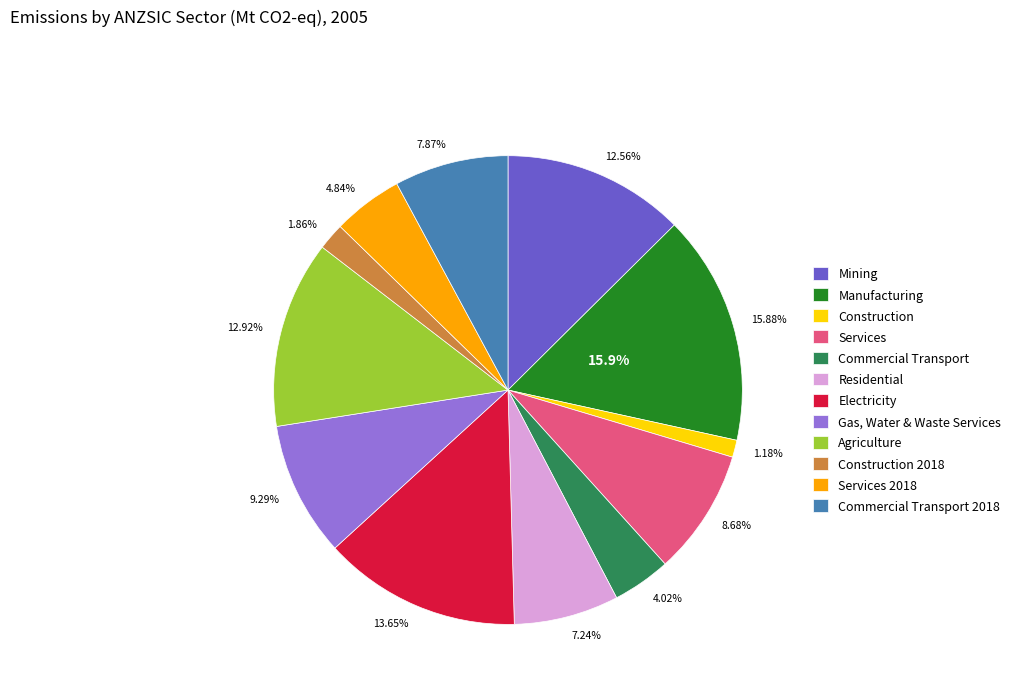

Count the number of slices in the pie.

12